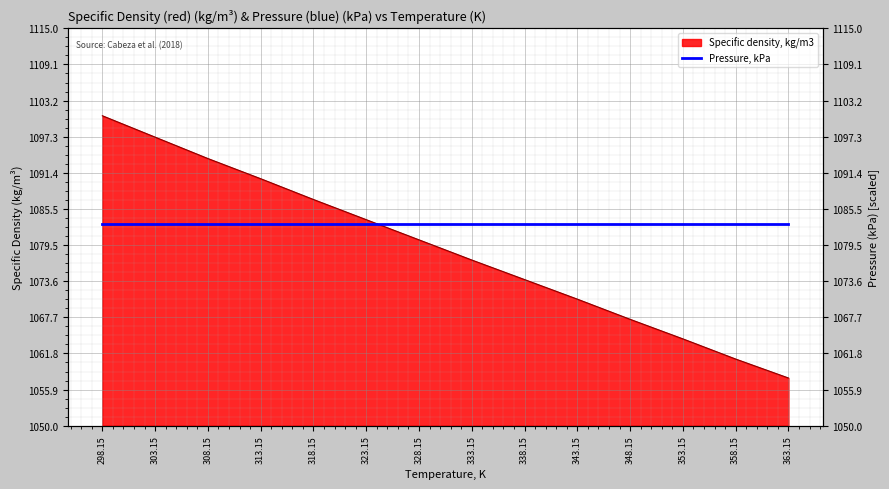

What is the sum of the values at 348.15 and 318.15?

2154.4